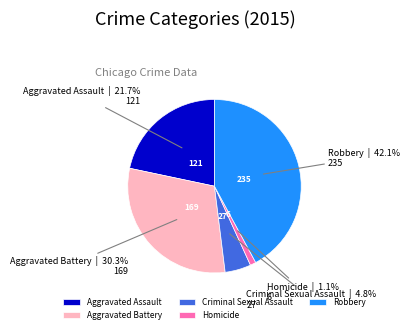

Count the number of slices in the pie.

5